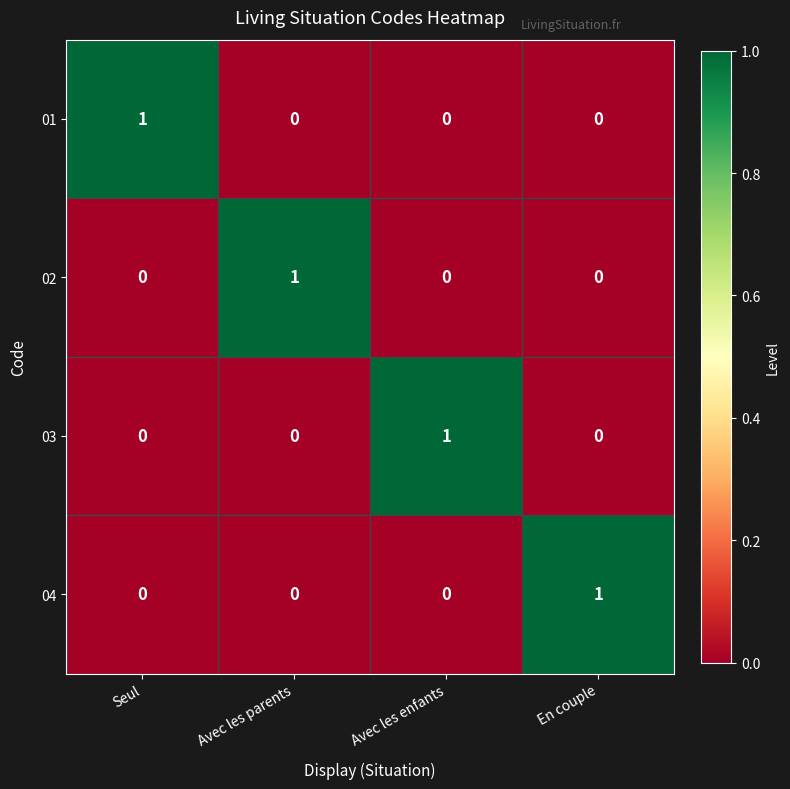

Count the 01 values in the range 0 to 1.

4